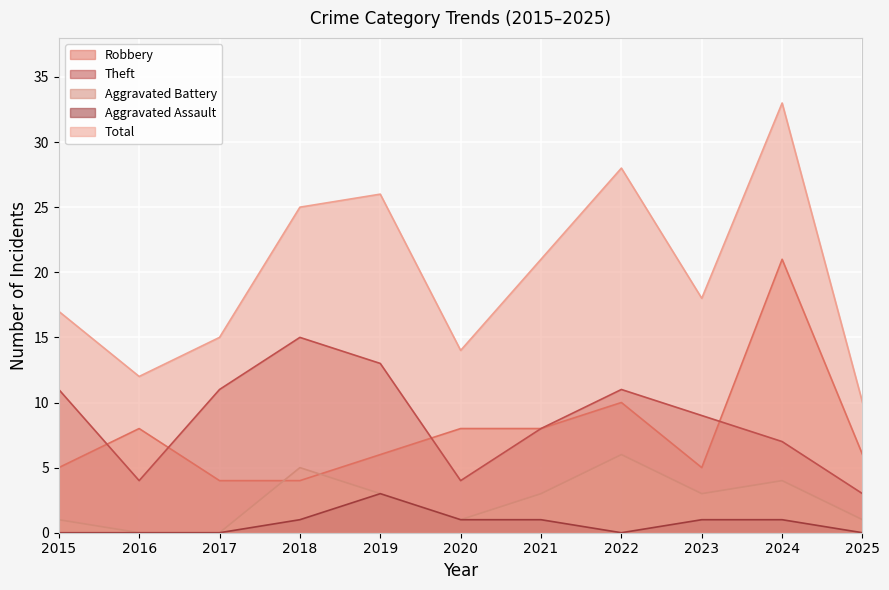

What is the highest value of the Aggravated Battery series?

6